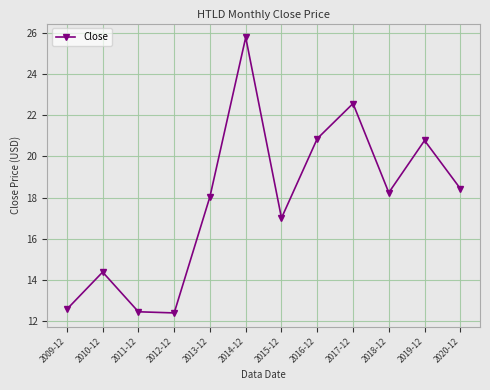

What is the maximum value shown in the chart?

25.8